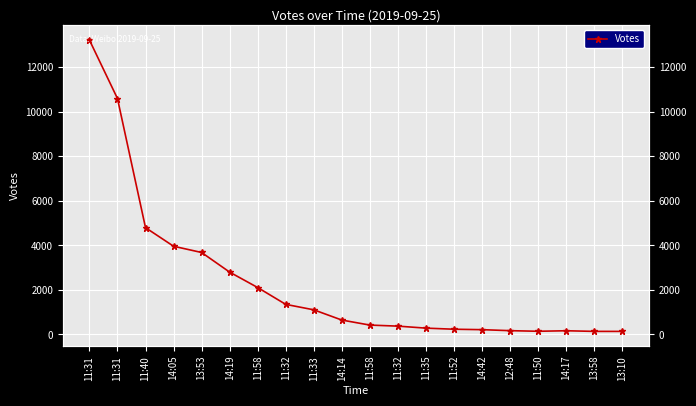

Reading left to right, what are all the values shown in this chart?

13229	10600	4797	3962	3681	2799	2106	1350	1105	645	419	372	282	233	213	168	141	164	136	135